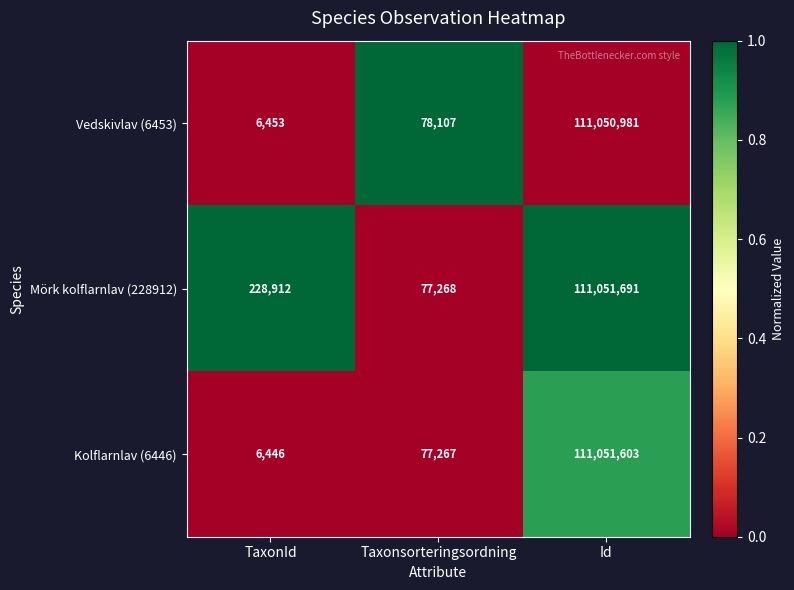

Which series has the largest range (max minus min)?

Kolflarnlav (6446)